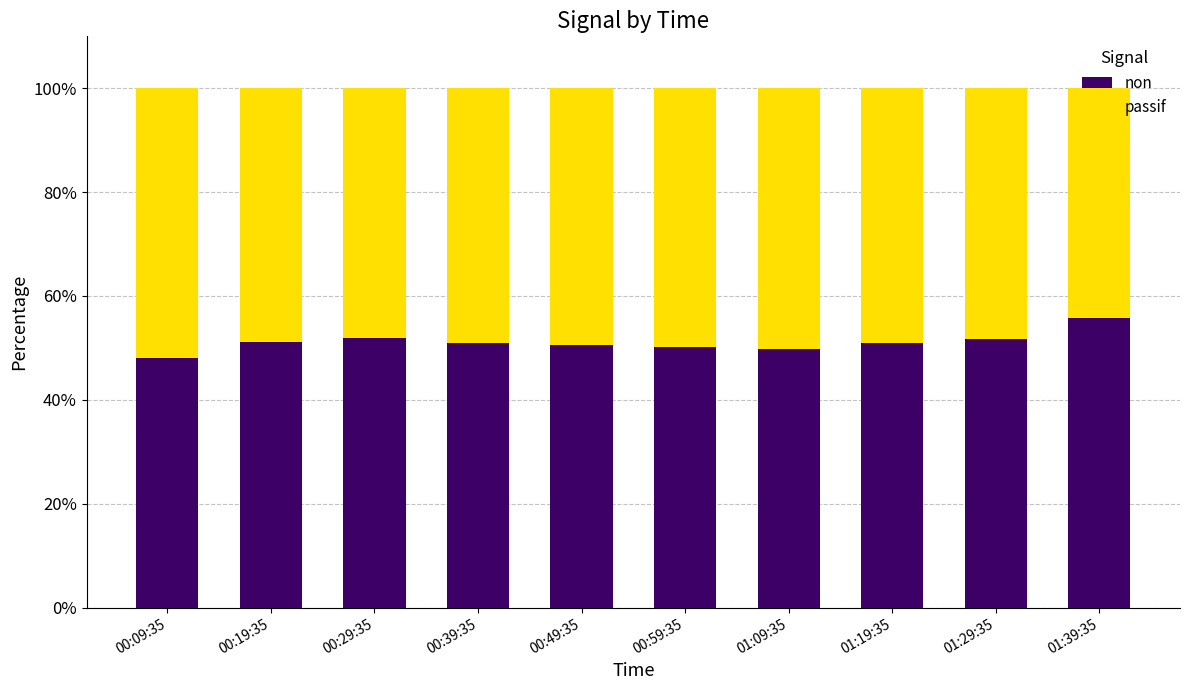

What is the minimum value for non?

48.0